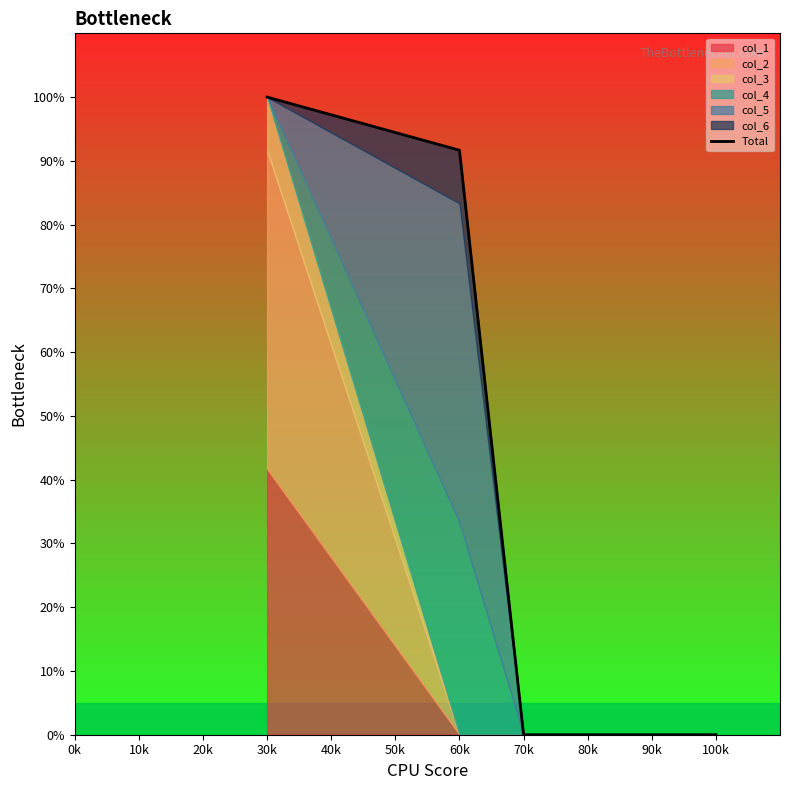

How many lines are shown in the chart?

1